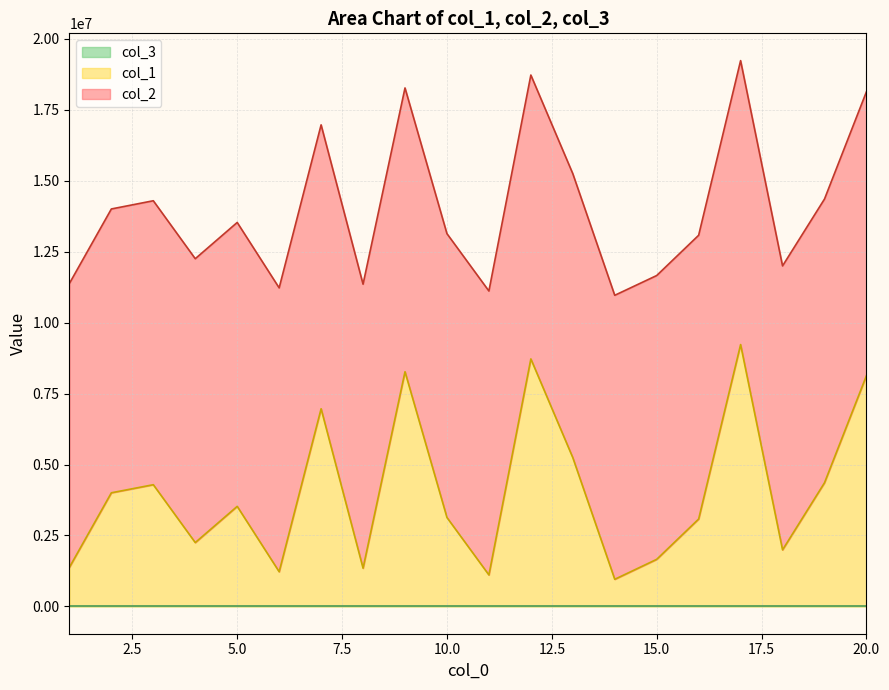

Does the chart have visible grid lines?

Yes